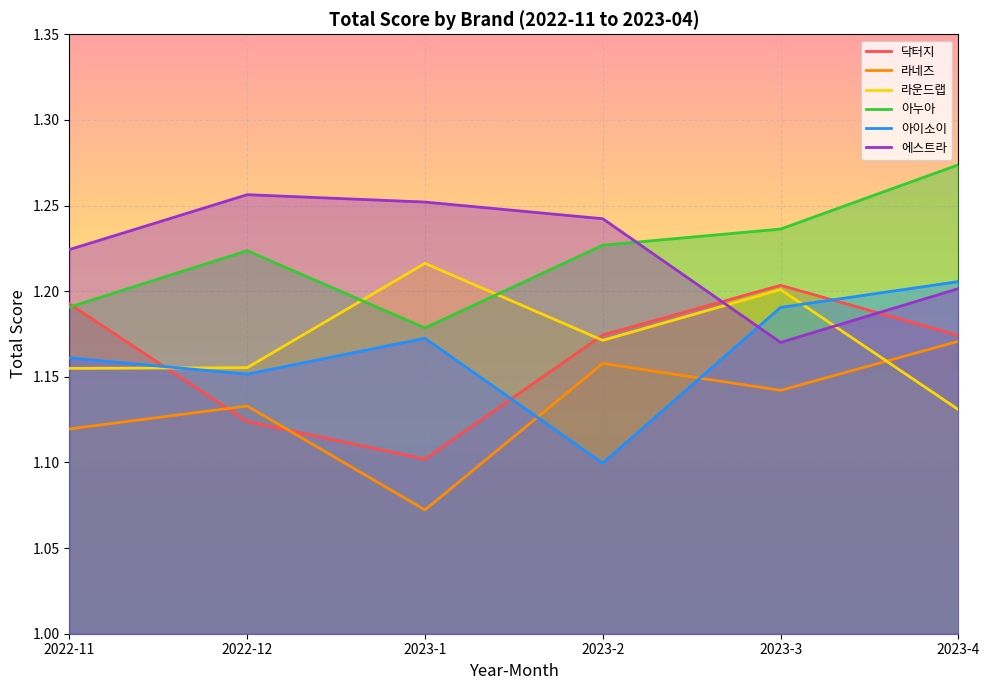

Which series has the widest spread of values?

아이소이